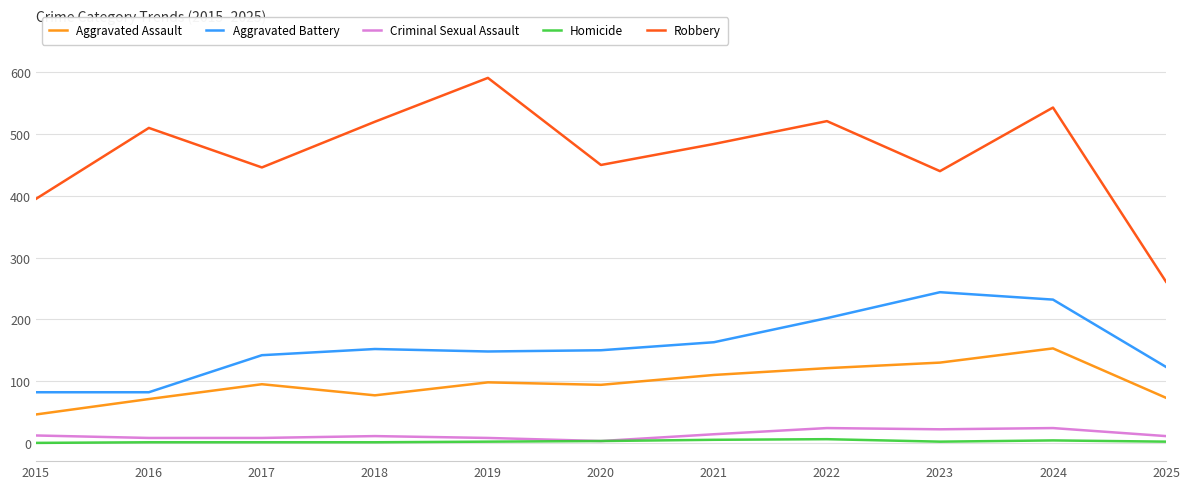

The Robbery series shows 543 at 2024. True or false?

True